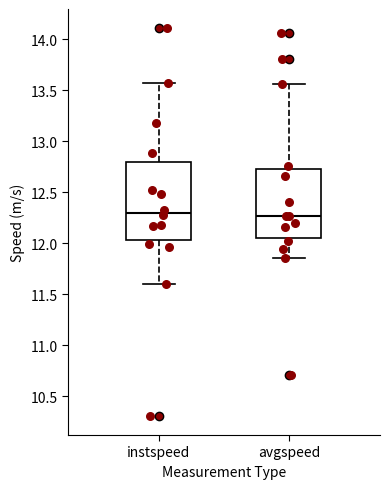

Reading left to right, transcribe this box plot: for each box, give where its median line is, the range the box spans, and where its two whiskers end, as read against the y-axis. The values are not printed on the chart, so give them approximately, as read against the axis.

instspeed: median 12.30, box 12.05 to 12.80, whiskers 11.60 to 13.55
avgspeed: median 12.25, box 12.05 to 12.75, whiskers 11.85 to 13.55